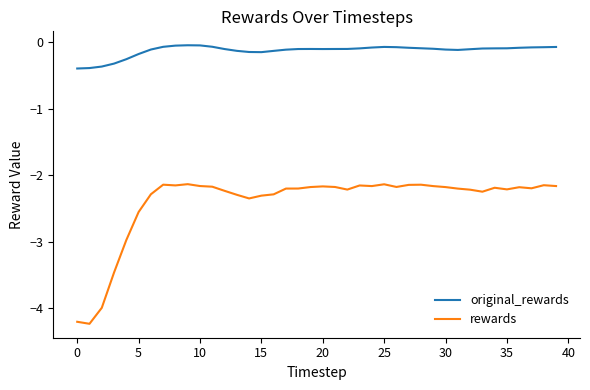

Which series has the widest spread of values?

rewards